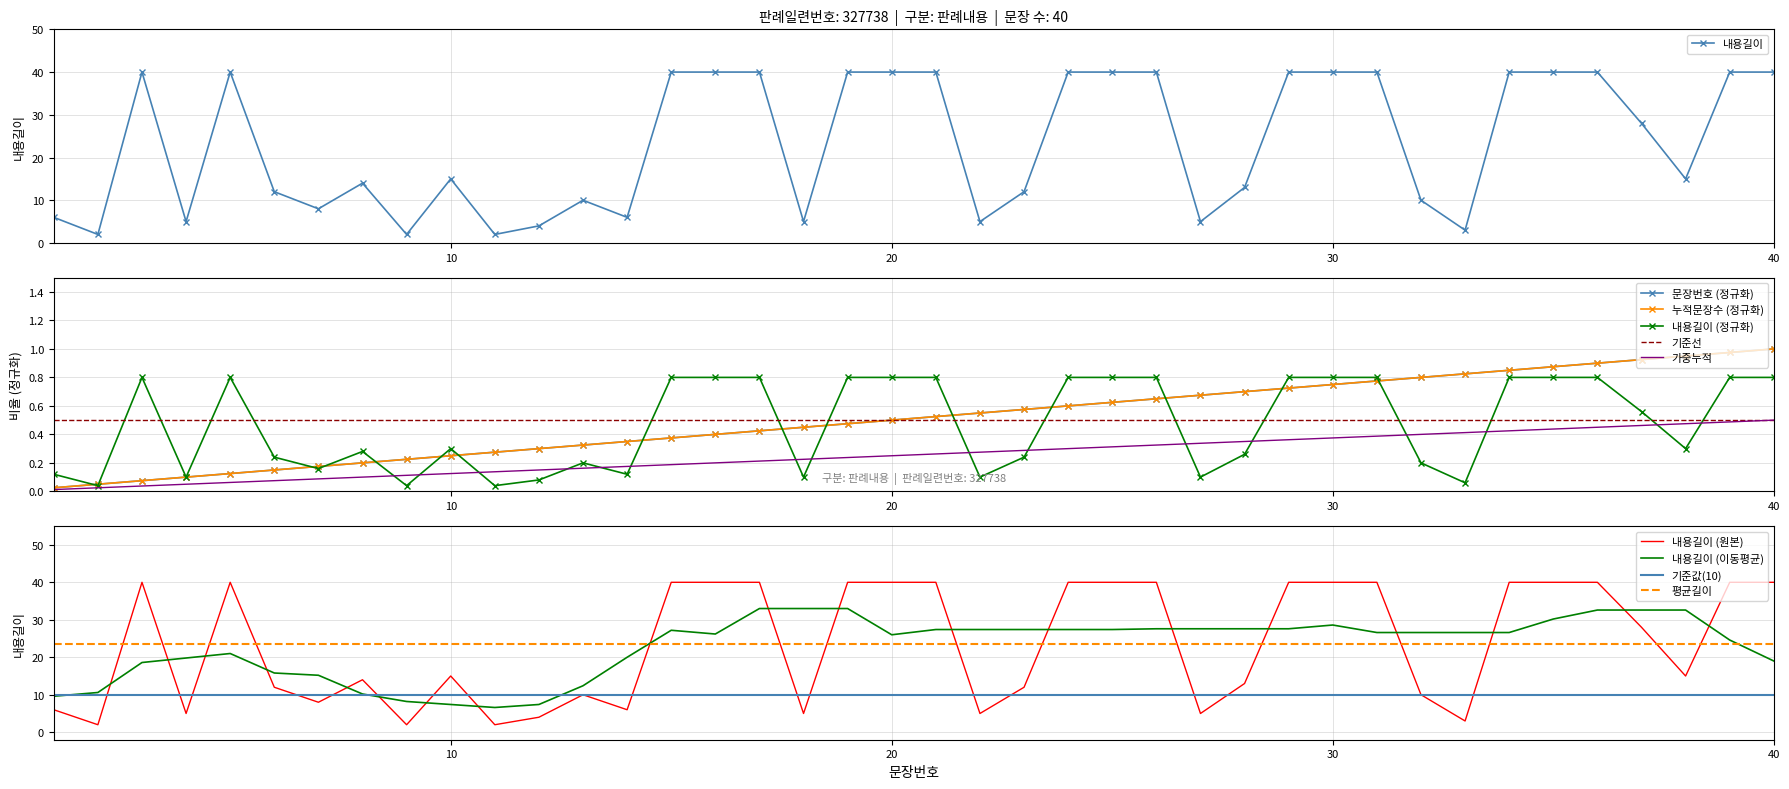

How many times do 평균길이 and 내용길이 (원본) cross each other?

15